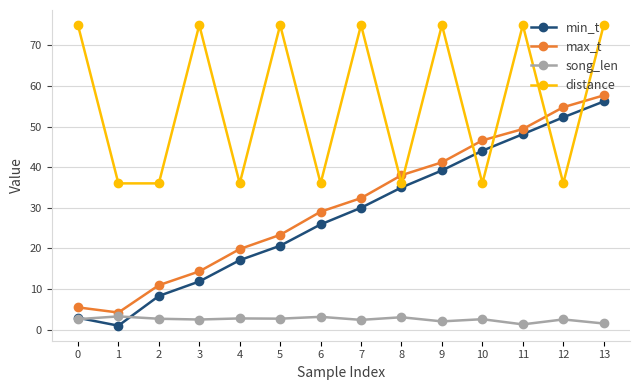

At how many categories does at least one series exceed 54?

8